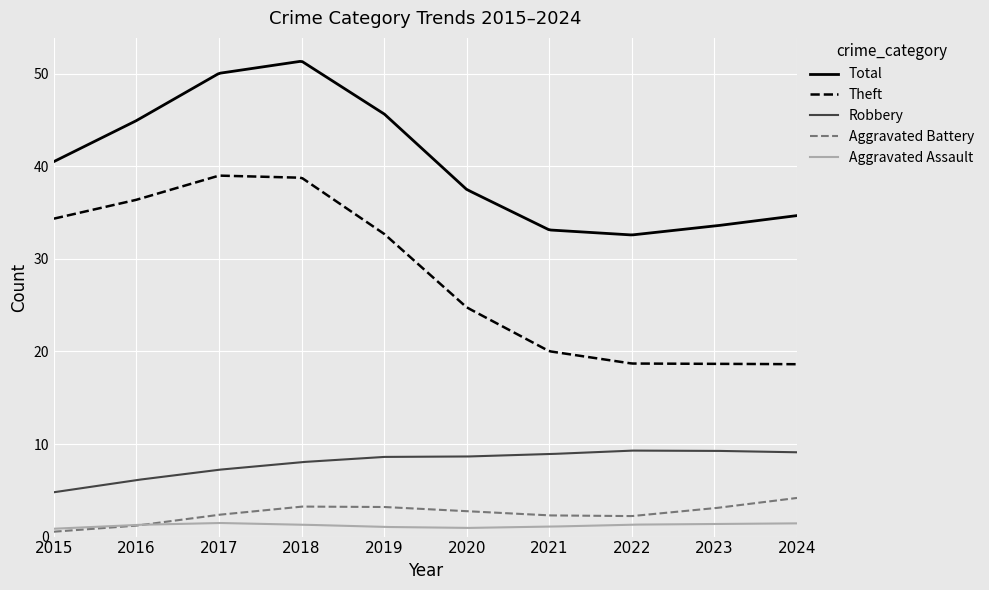

What is the greatest value displayed?

51.3